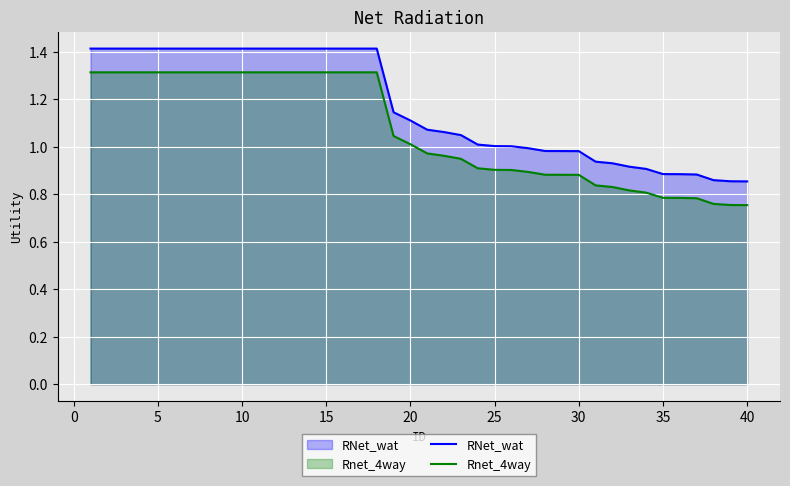

True or false: RNet_wat and Rnet_4way cross at least once.

False